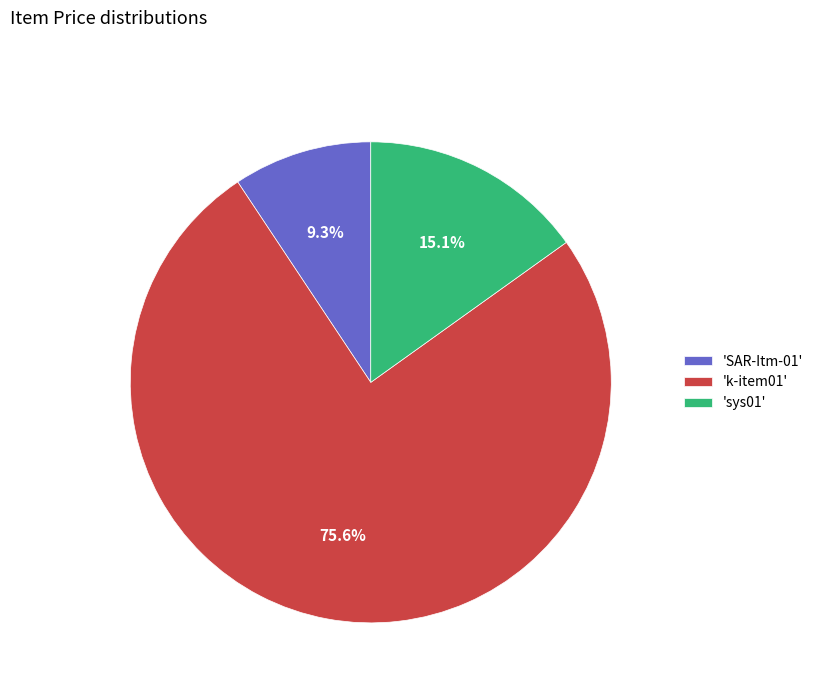

Rank the categories by value from highest to lowest.

'k-item01', 'sys01', 'SAR-Itm-01'